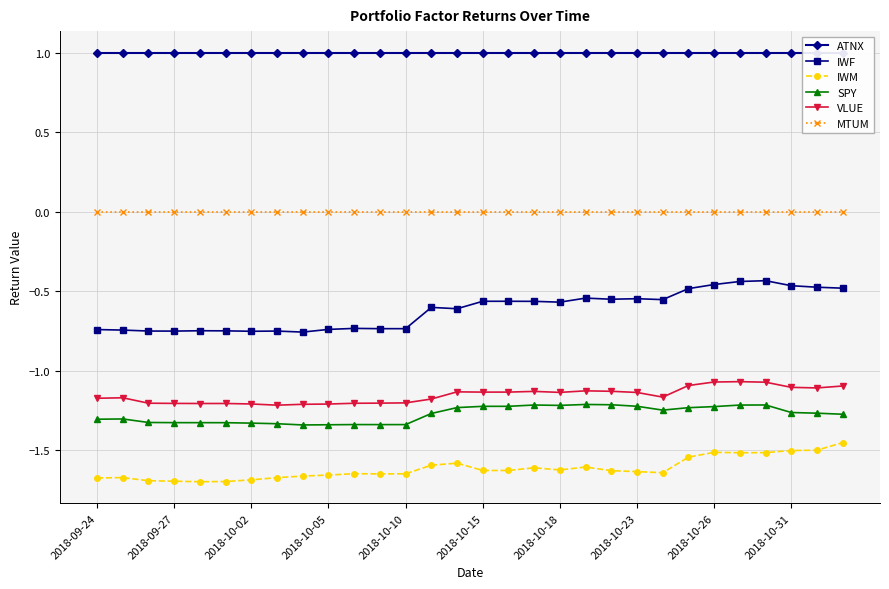

Is it true that MTUM equals -0.0 at 2018-10-15?

True